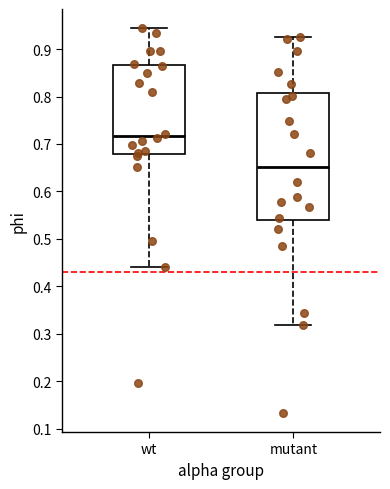

Reading left to right, transcribe this box plot: for each box, give where its median line is, the range the box spans, and where its two whiskers end, as read against the y-axis. The values are not printed on the chart, so give them approximately, as read against the axis.

wt: median 0.72, box 0.68 to 0.87, whiskers 0.44 to 0.94
mutant: median 0.65, box 0.54 to 0.81, whiskers 0.32 to 0.93